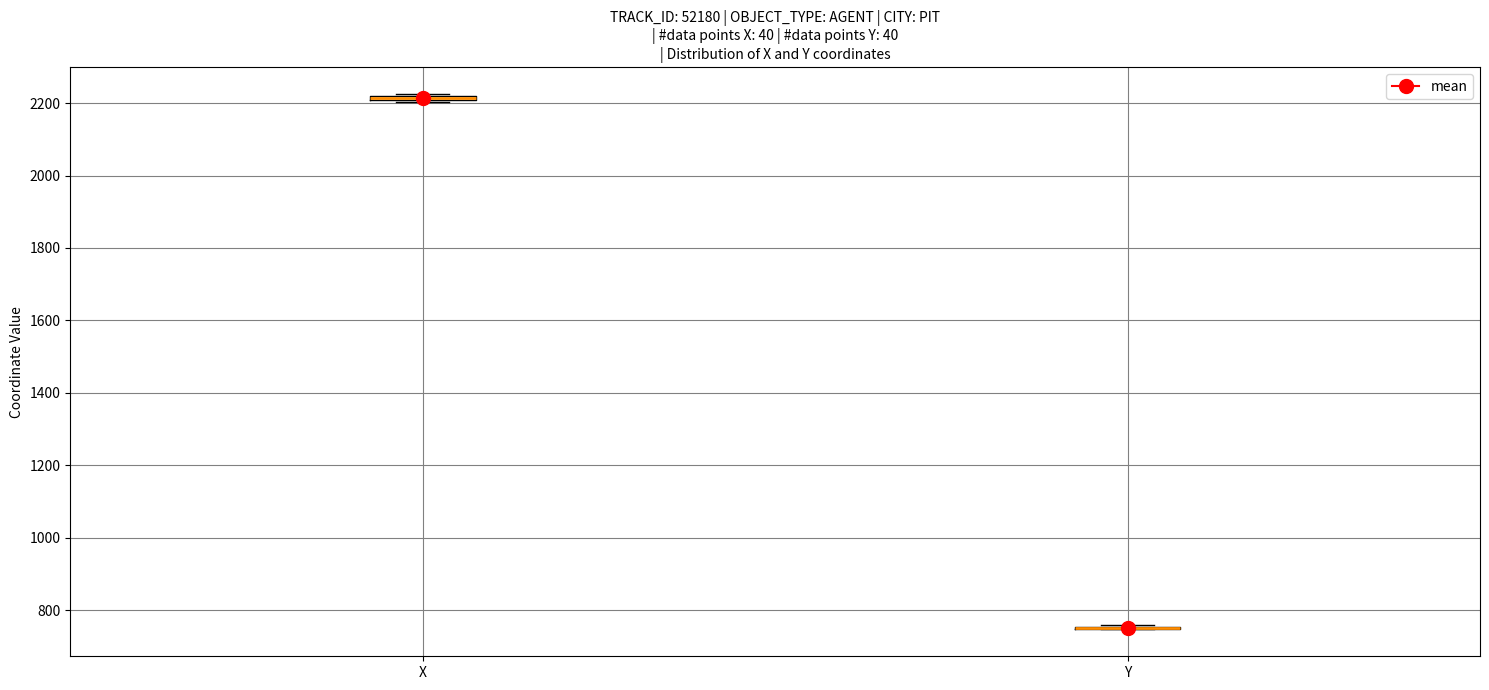

Where is the lower edge of the box for X on the y-axis? The values are not printed on the chart, so give them approximately, as read against the axis.

2200